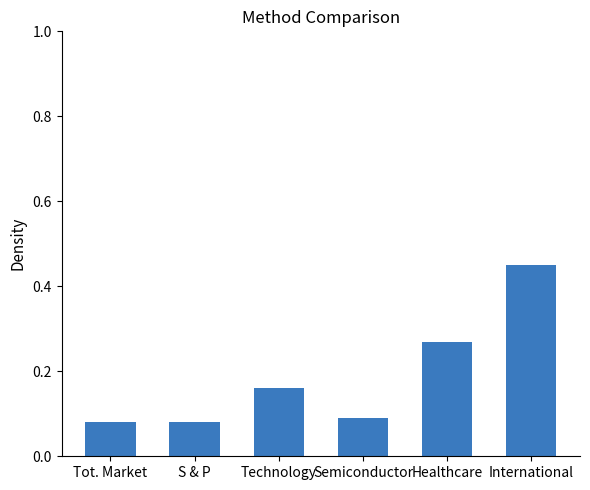

What position from the right is Technology?

4